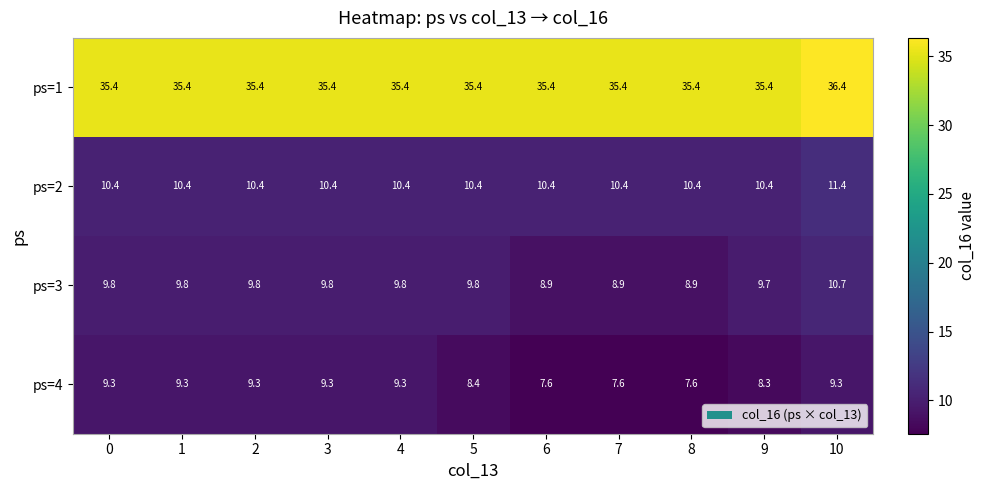

List the series in order of their peak value, highest first.

ps=1, ps=2, ps=3, ps=4